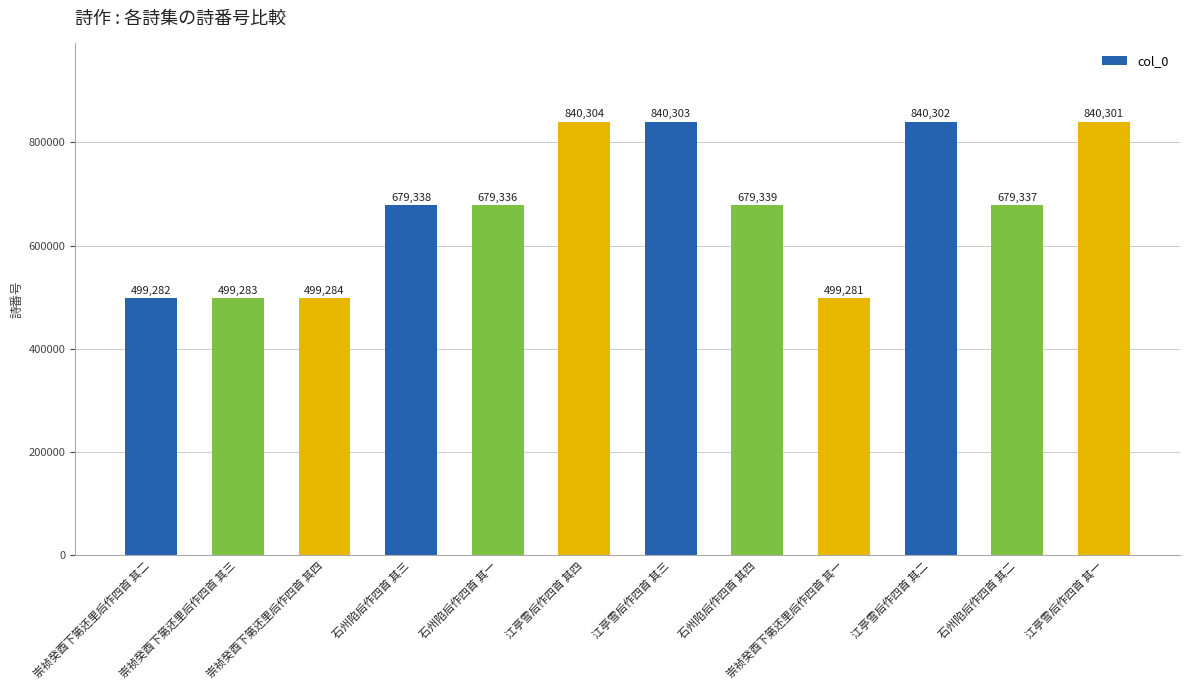

Which has a higher value, 江亭雪后作四首 其四 or 江亭雪后作四首 其一?

江亭雪后作四首 其四